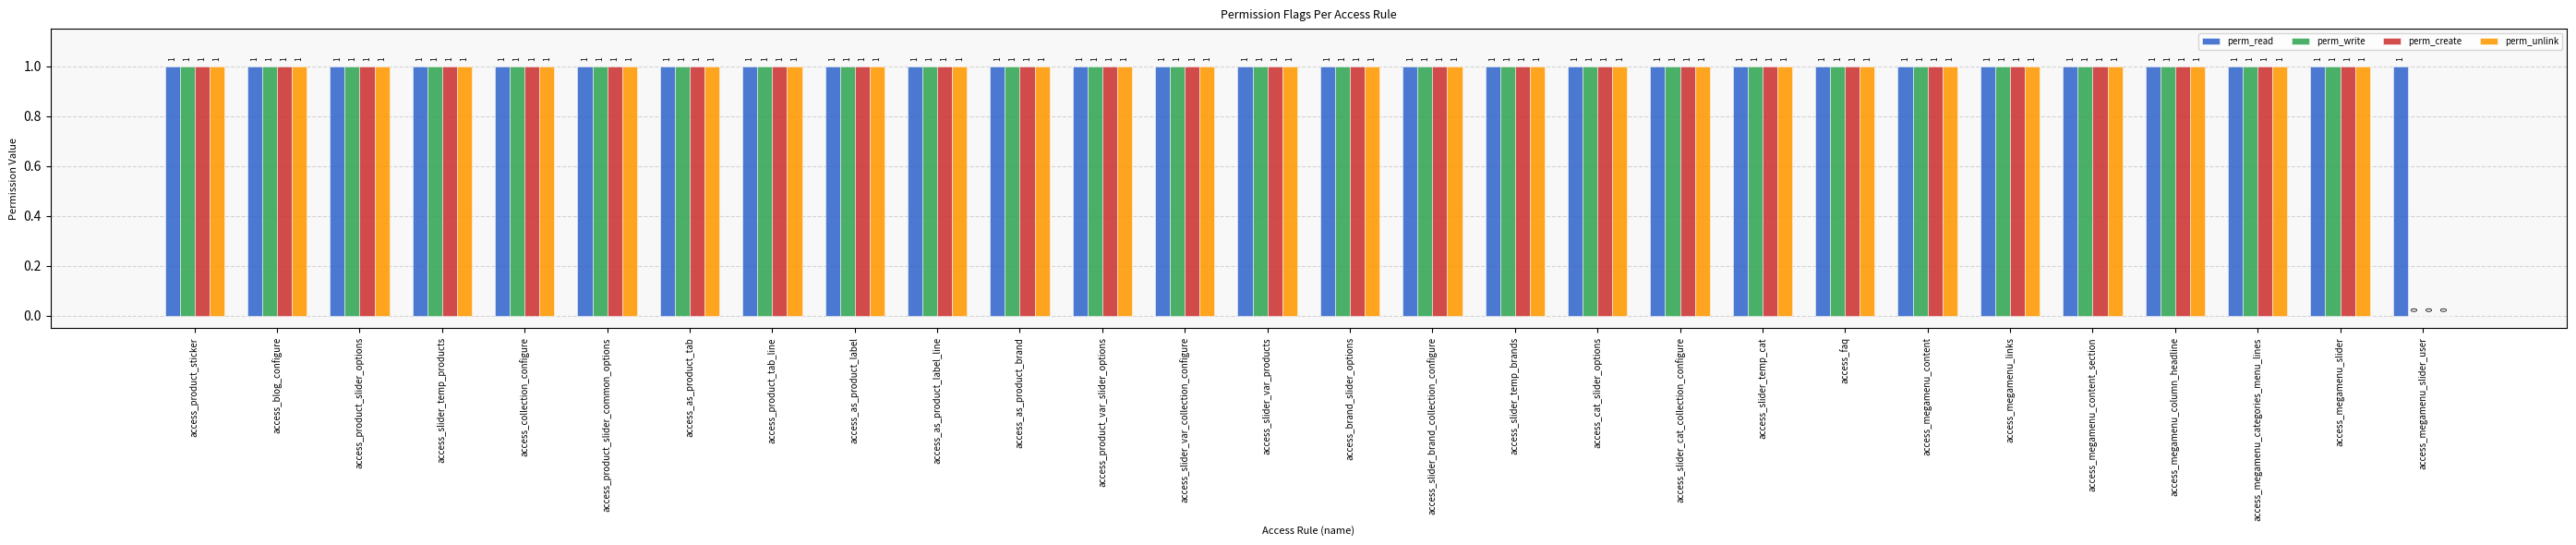

True or false: perm_write has a value of 1 at access_megamenu_content_section.

True